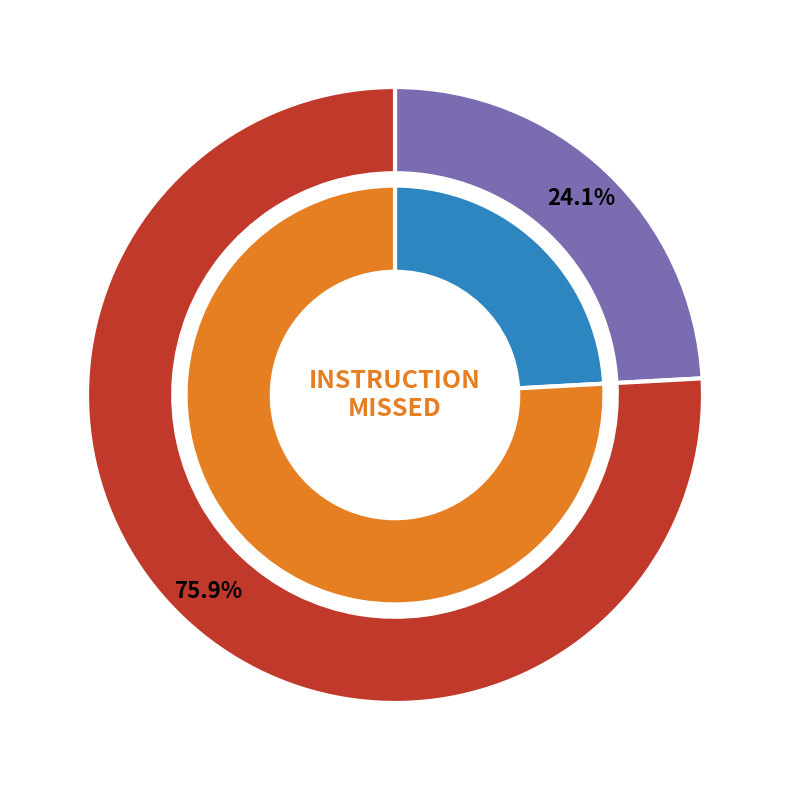

To the nearest percent, what portion does InvestmentCalculator represent?

76%